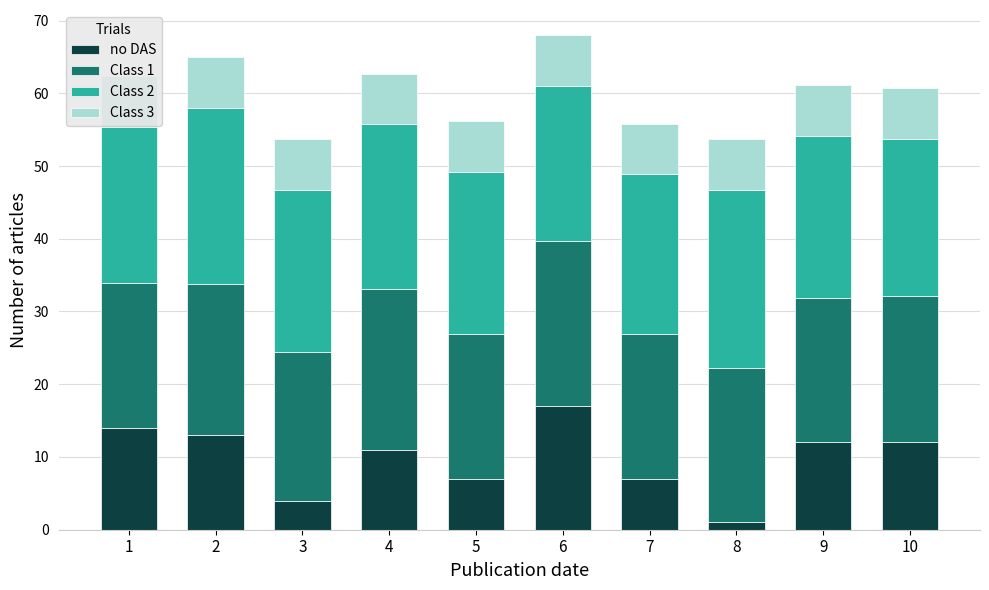

Are the bars horizontal?

No